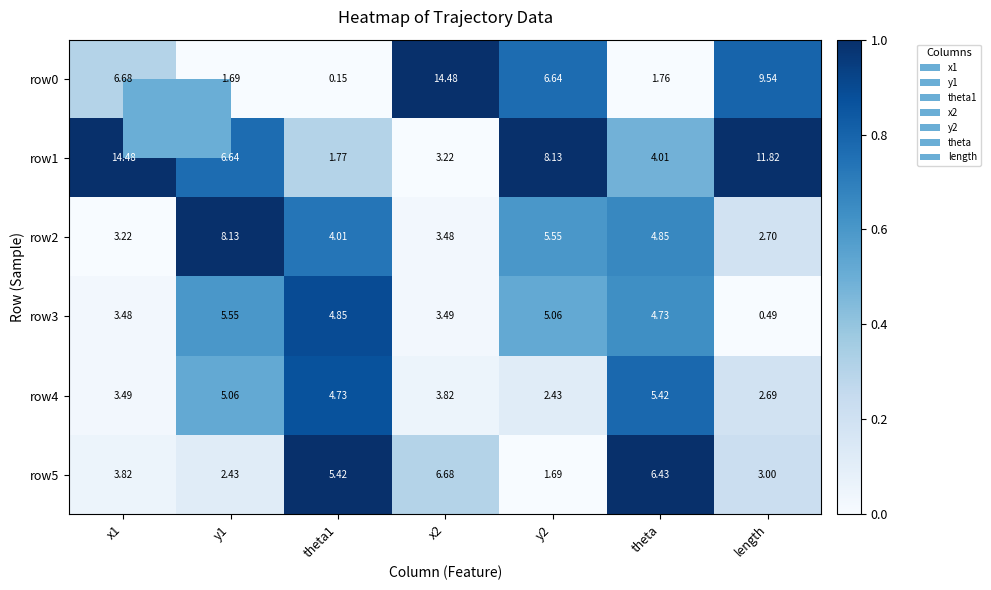

At which label is row2 closest to 5?

theta